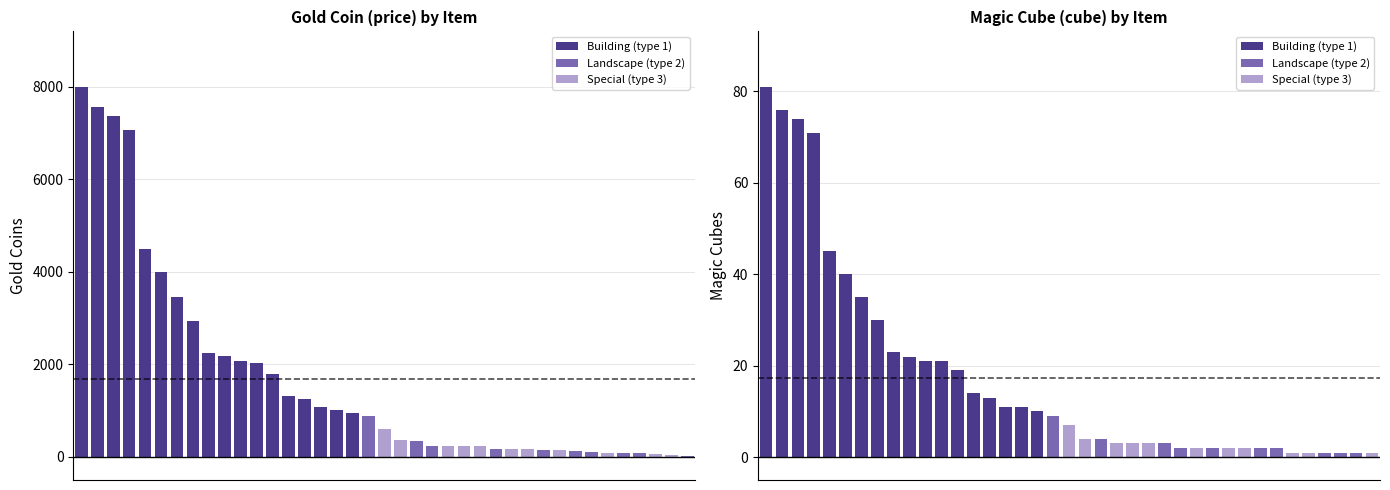

The value of cube at 2 is 74. True or false?

True